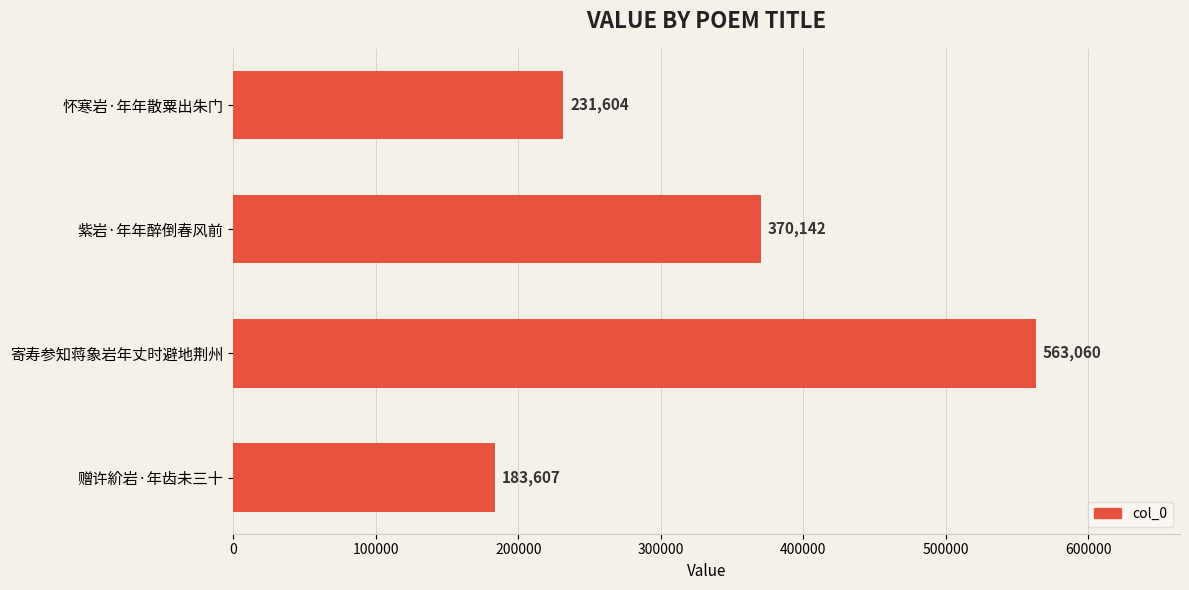

What is the average value?

337103